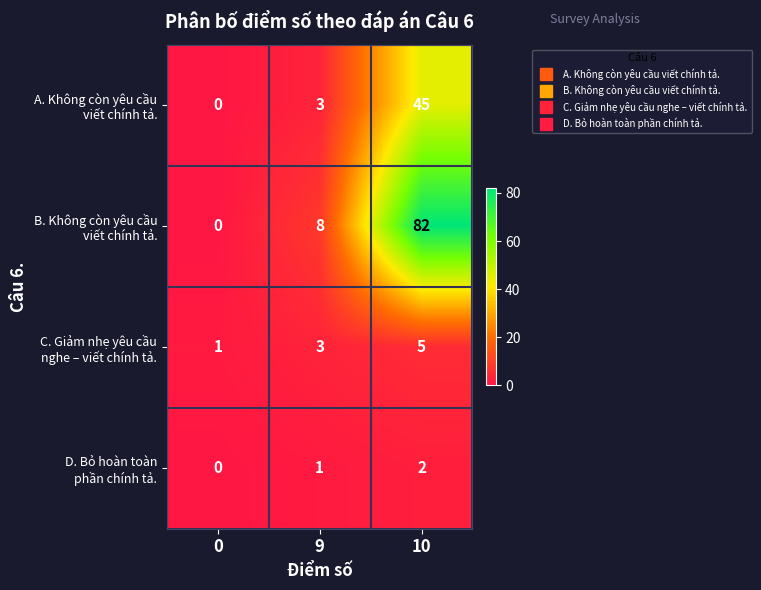

How many categories are shown in the chart?

3